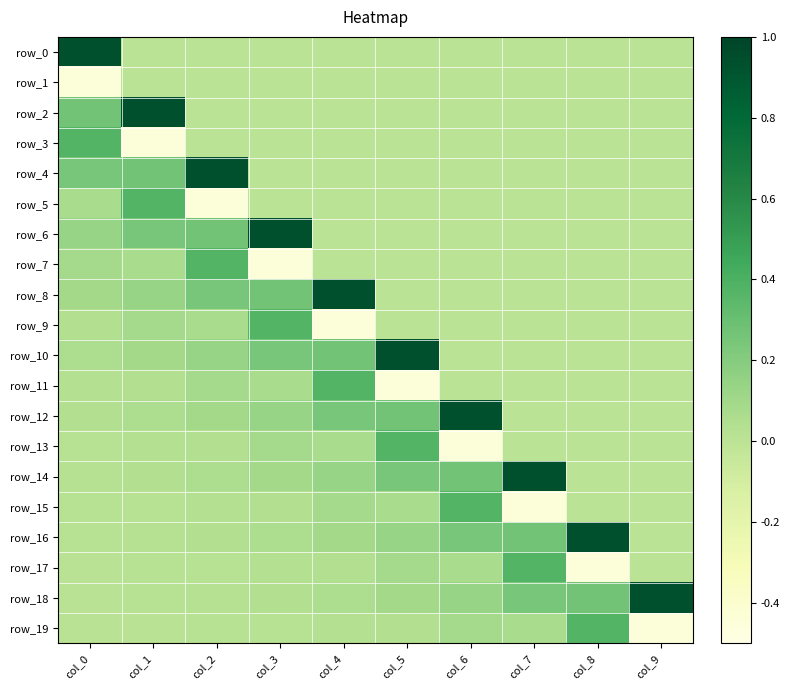

The value of row_17 at col_0 is 0.0. True or false?

True